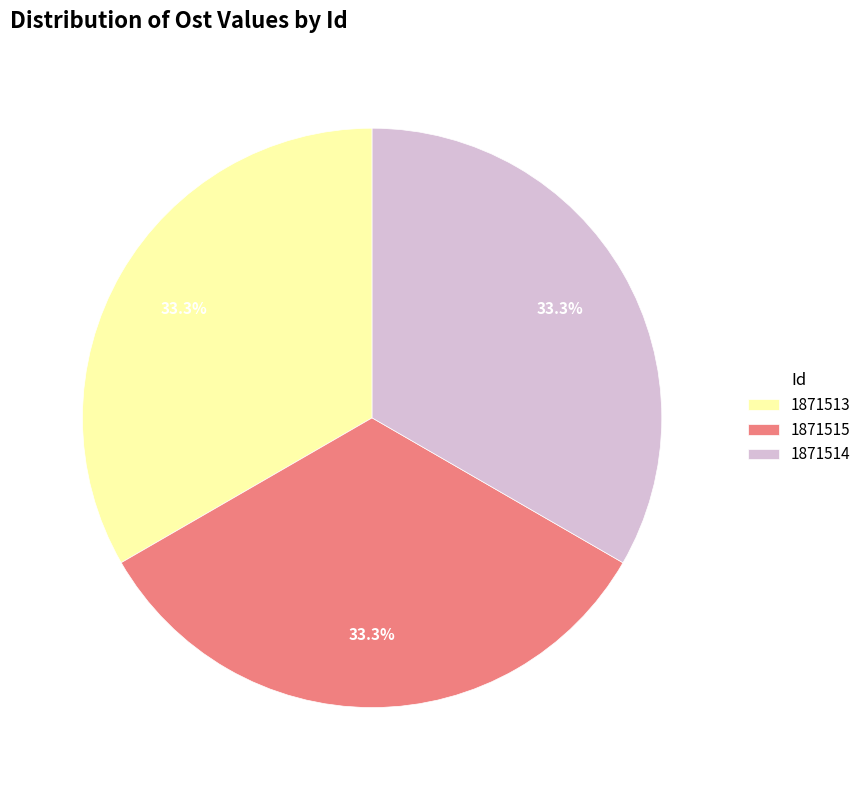

What percentage is the 1871514 slice, to the nearest percent?

33%